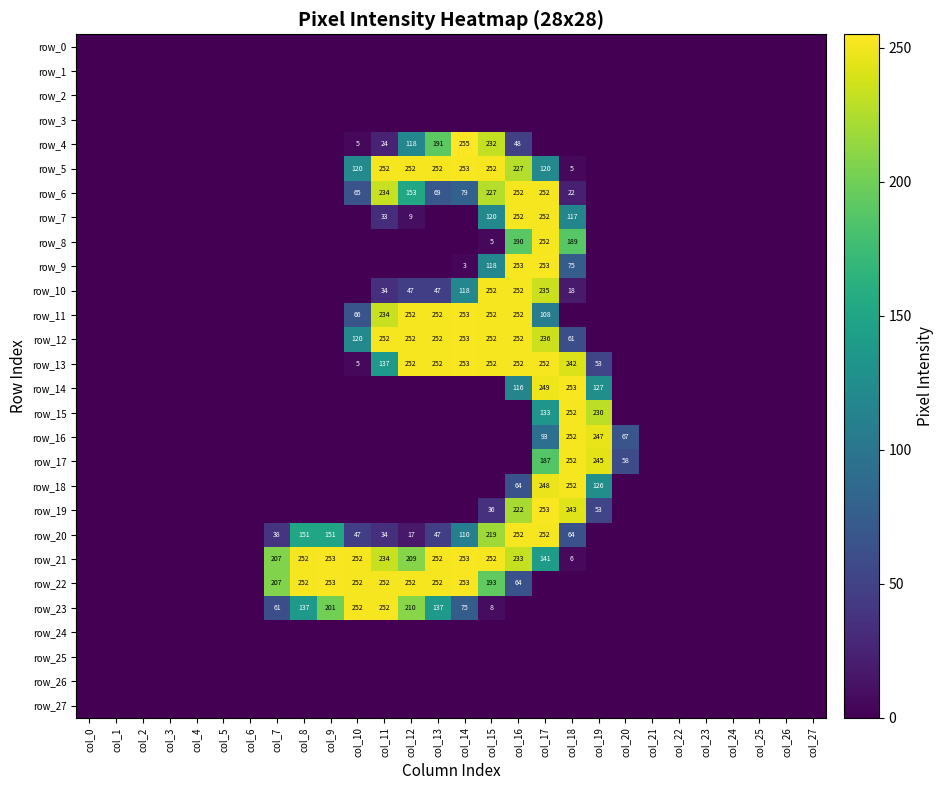

The value of row_21 at col_7 is 286. True or false?

False